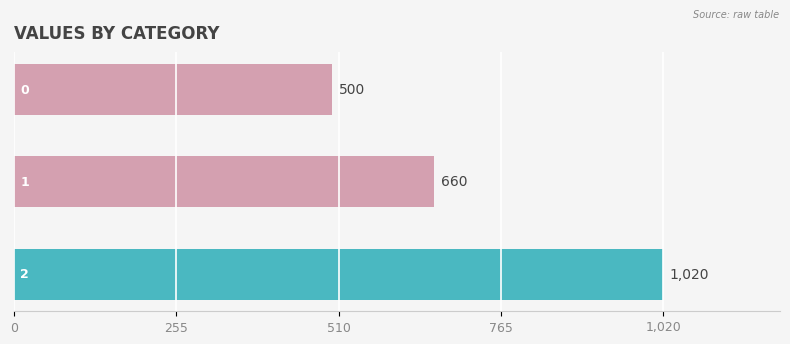

What is the maximum value shown in the chart?

1020